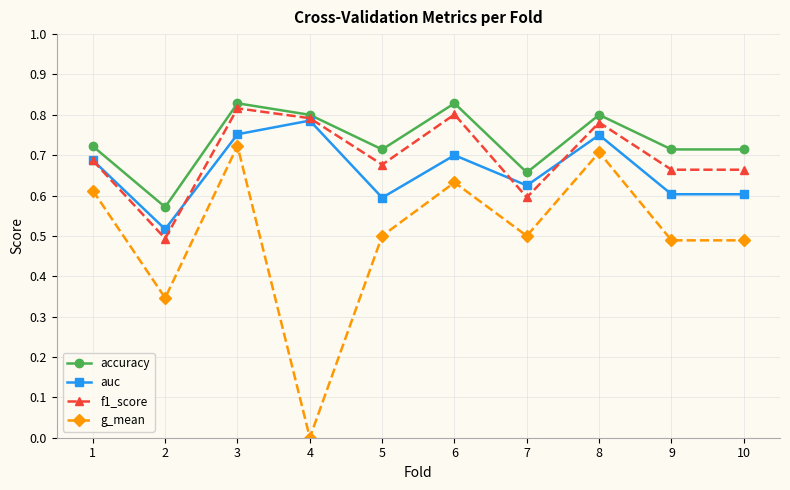

Which label corresponds to the smallest value in the chart?

4